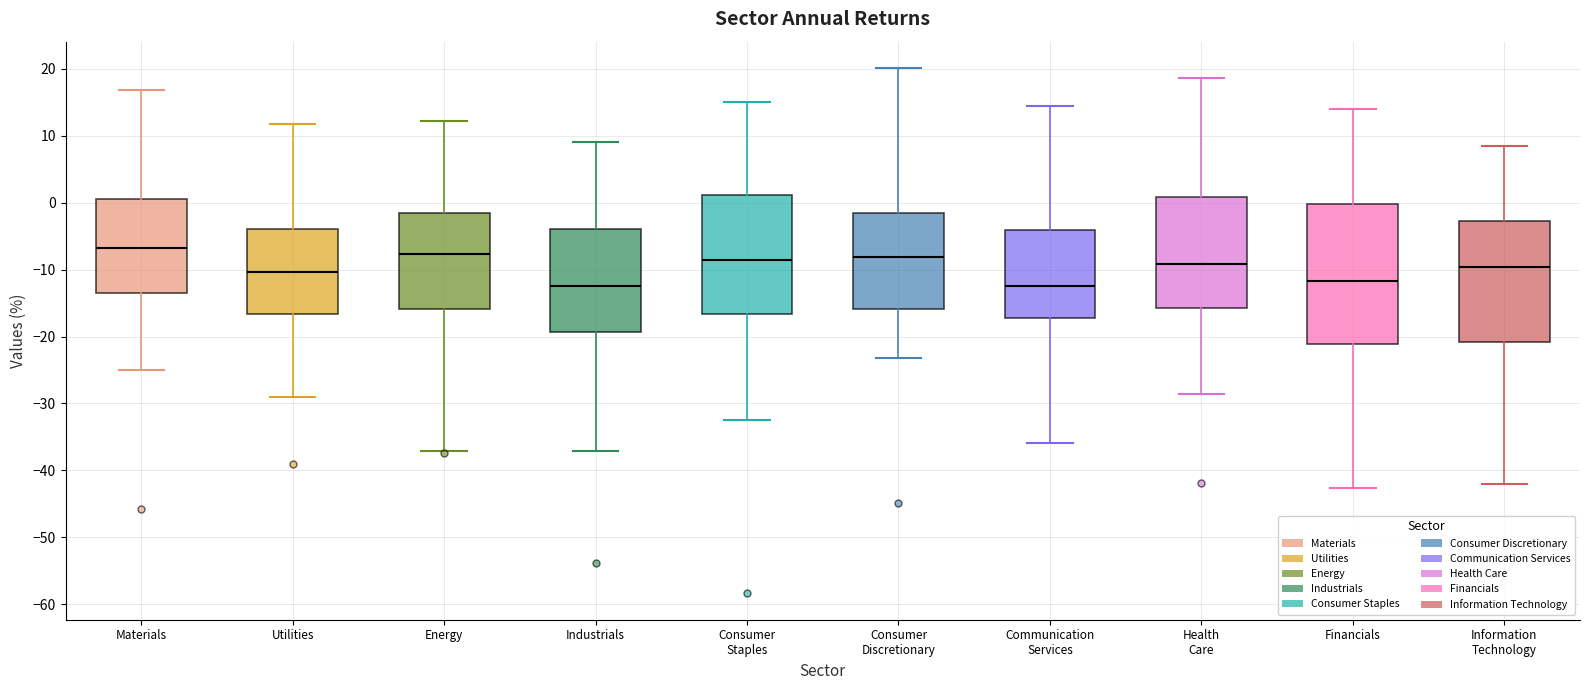

Which box is the tallest, from its lower edge to its upper edge?

Financials